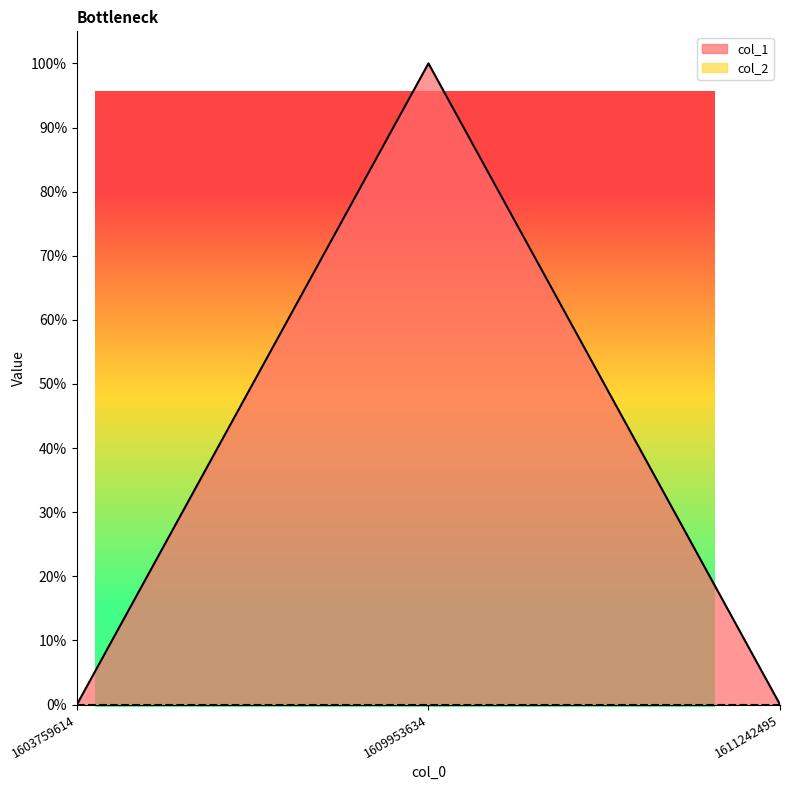

How many data points are above 0?

1